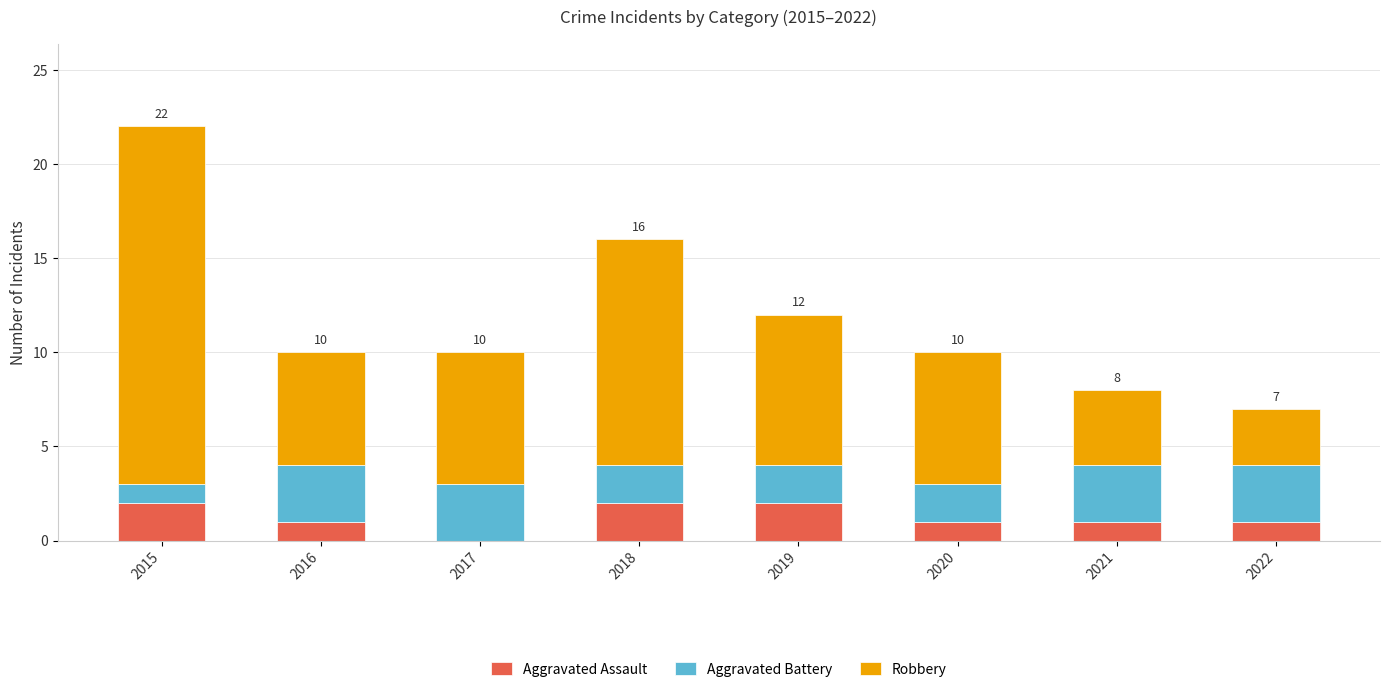

Is it true that Aggravated Assault equals 4 at 2018?

False